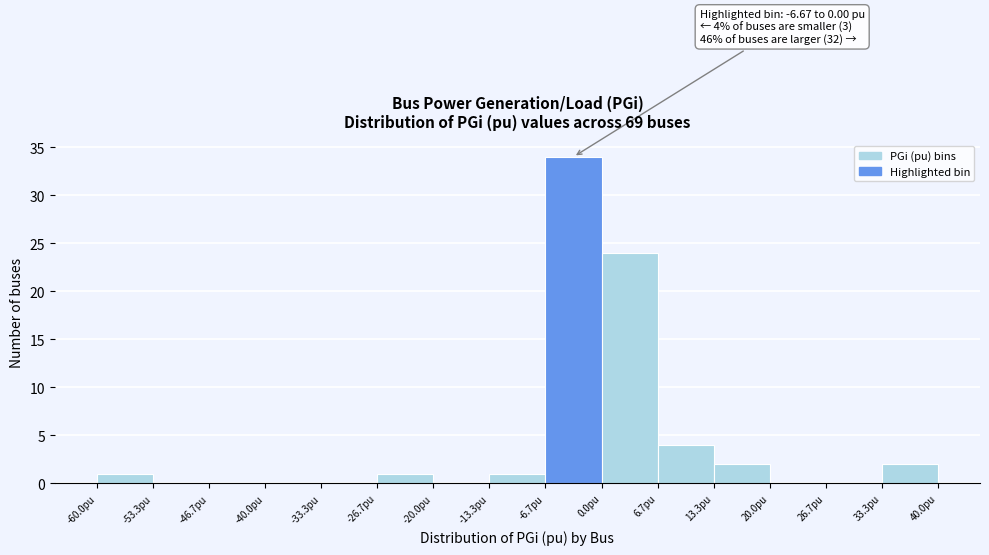

Over which range of the x-axis is the bar tallest?

-7 to 0